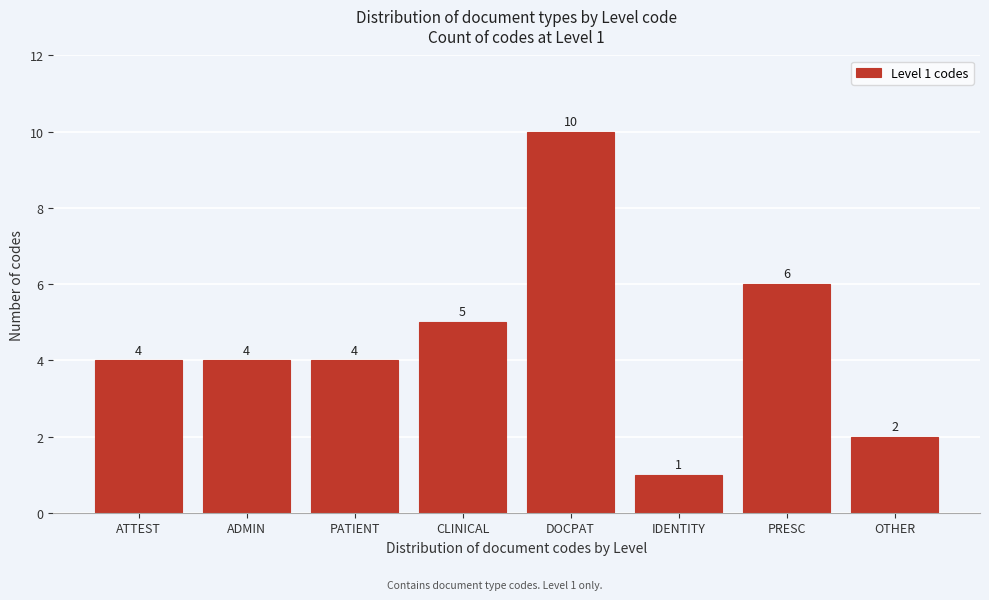

Reading left to right, transcribe all the data shown in this chart.

ATTEST=4	ADMIN=4	PATIENT=4	CLINICAL=5	DOCPAT=10	IDENTITY=1	PRESC=6	OTHER=2